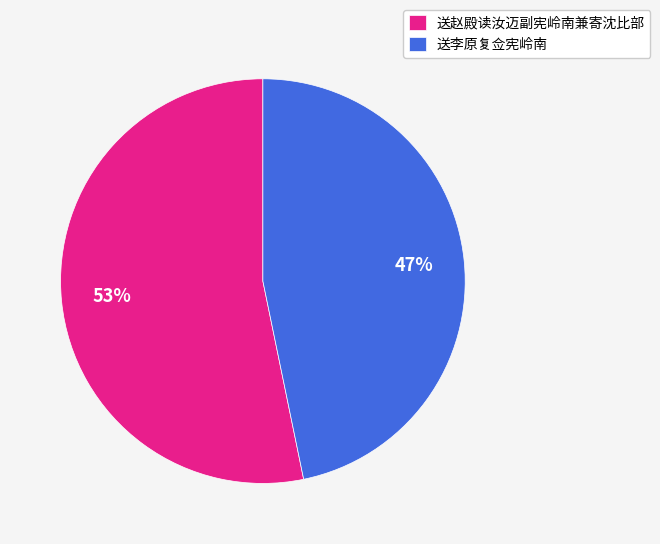

Which category has the smallest portion of the pie?

送李原复佥宪岭南